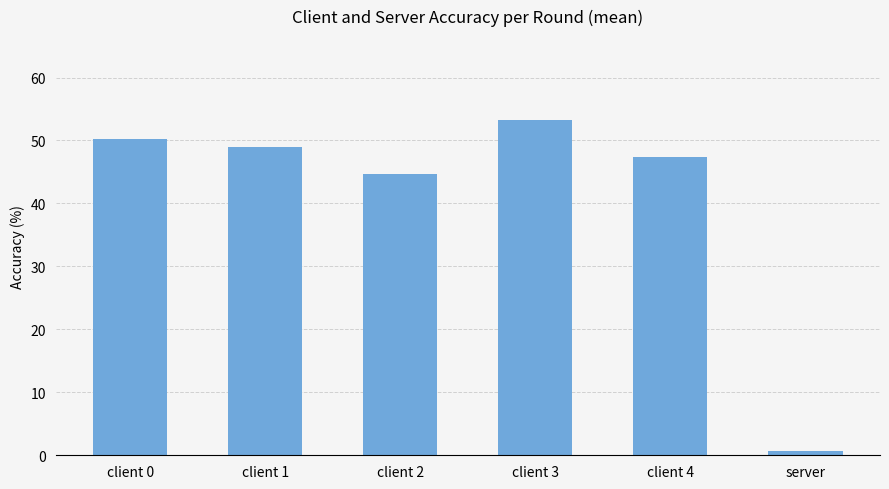

Is it true that the value at client 3 is 82.9?

False